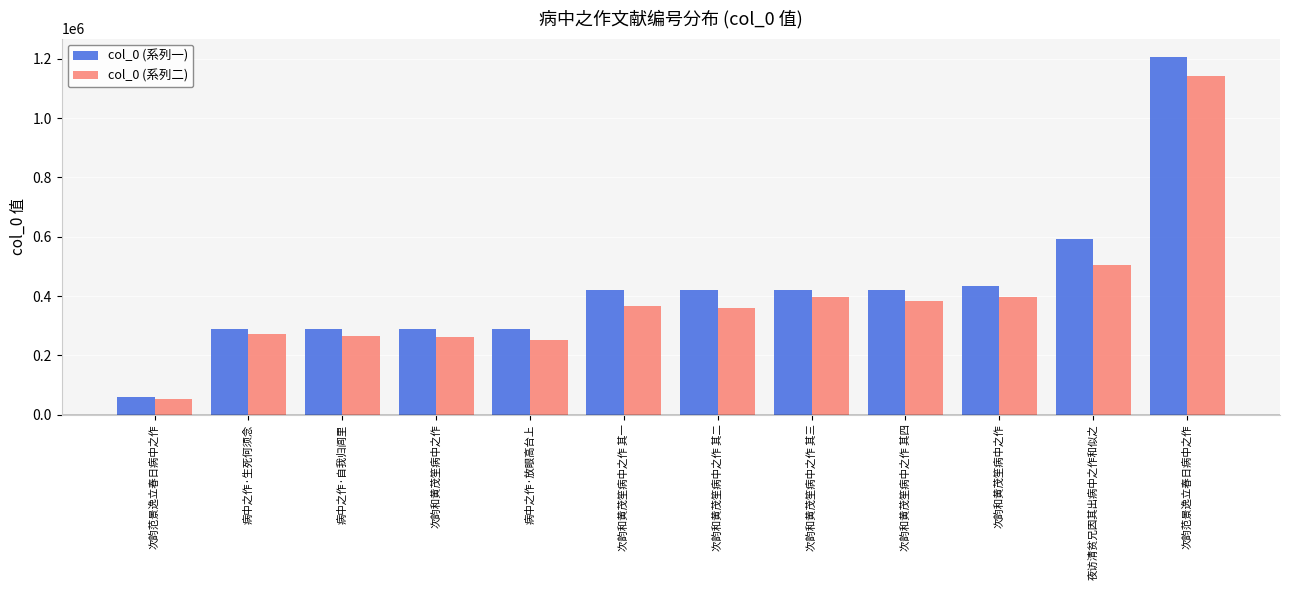

What are all the series names shown in the legend?

col_0 (系列一), col_0 (系列二)